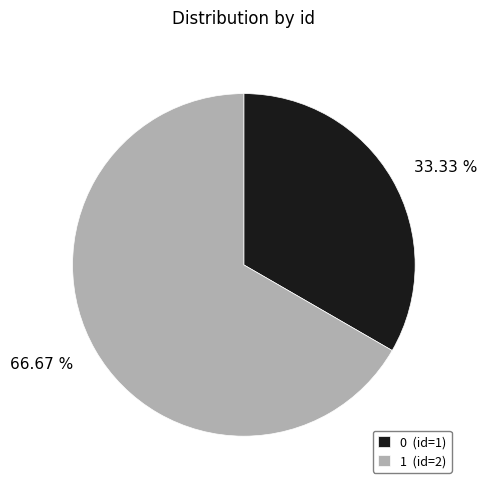

To the nearest percent, what percentage of the pie is 1?

67%